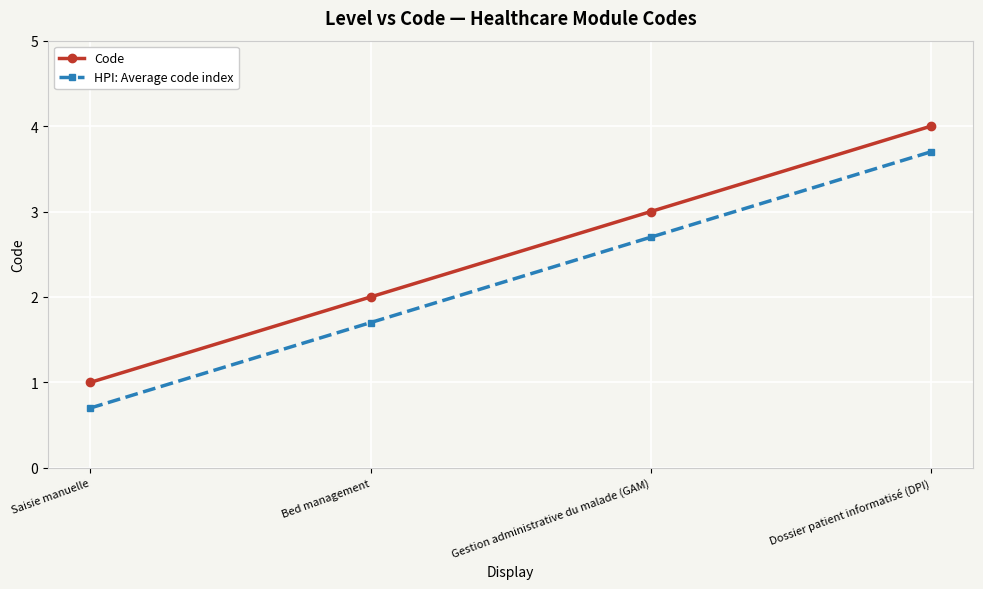

Reading right to left, list all the values displayed in this chart.

Code: 4.0	3.0	2.0	1.0
HPI: Average code index: 3.7	2.7	1.7	0.7